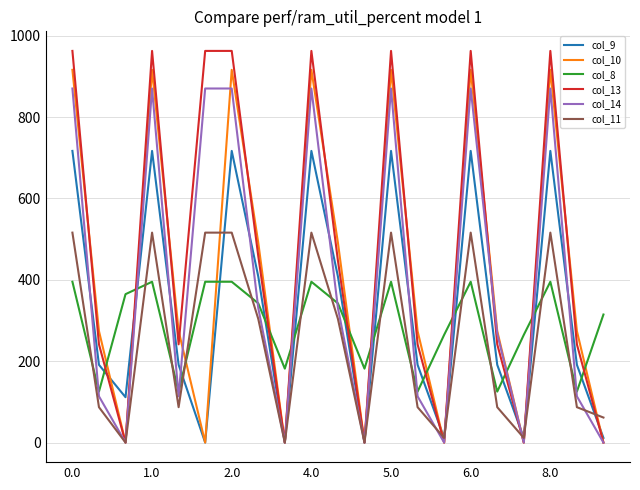

Is this an area chart (filled region under the line)?

No